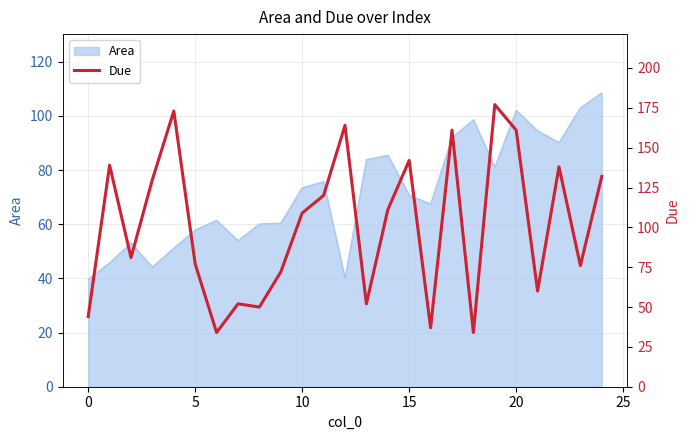

What is the highest value of the Area series?

108.5